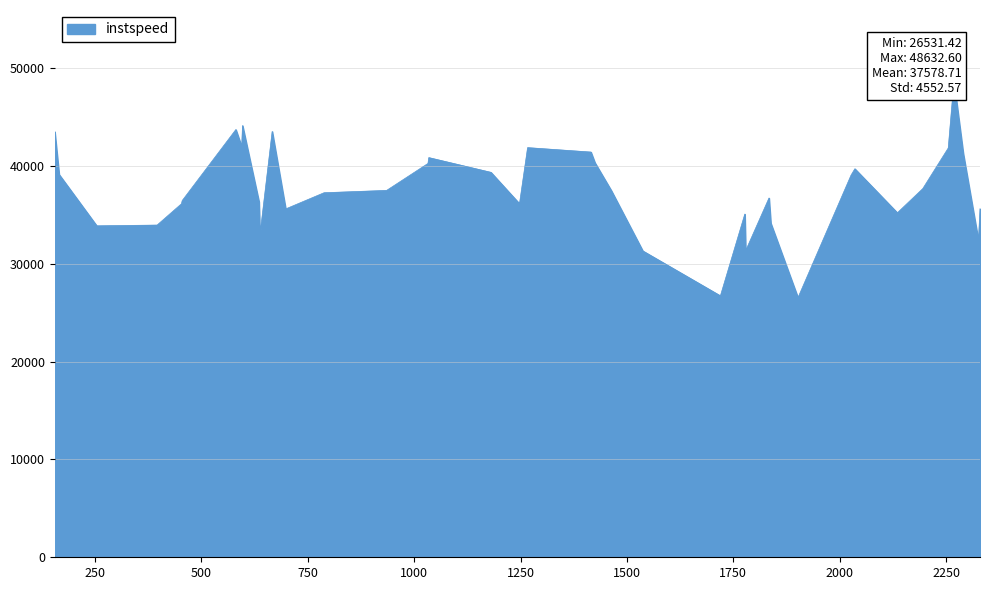

What is the label of the 38th point from the right?

500